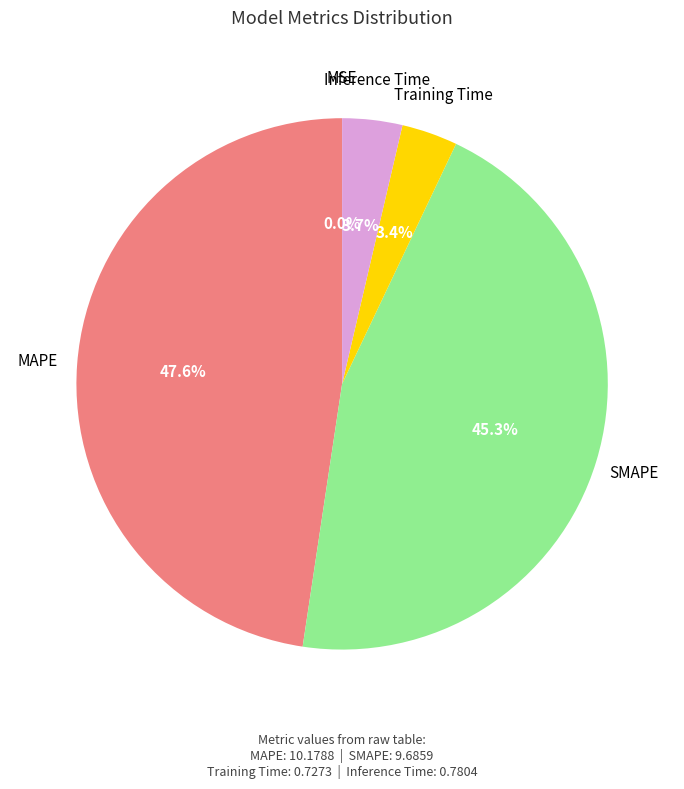

The SMAPE slice represents 45% of the pie. True or false?

True